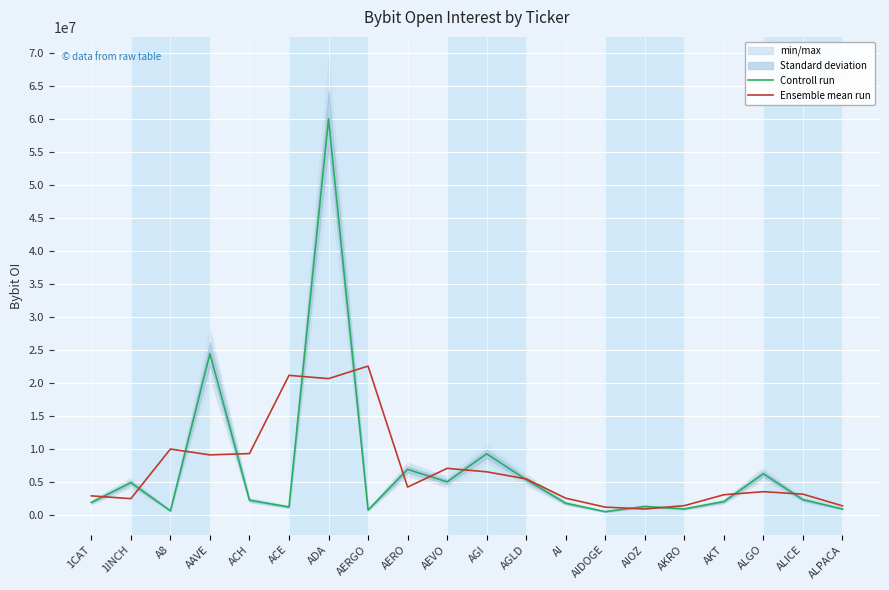

What is the sum of the Controll run values at AERGO and A8?

1289740.0